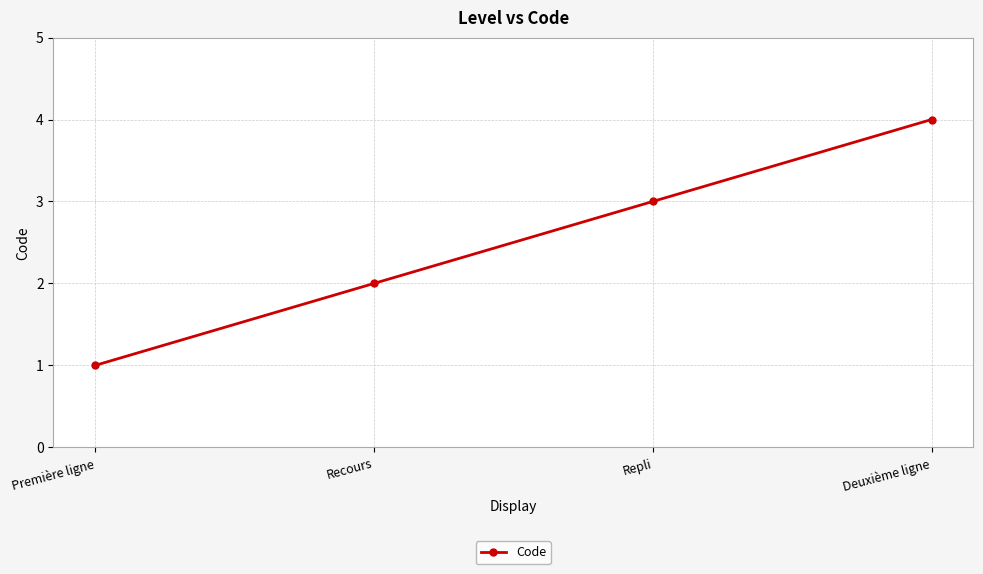

What is the minimum value shown in the chart?

1